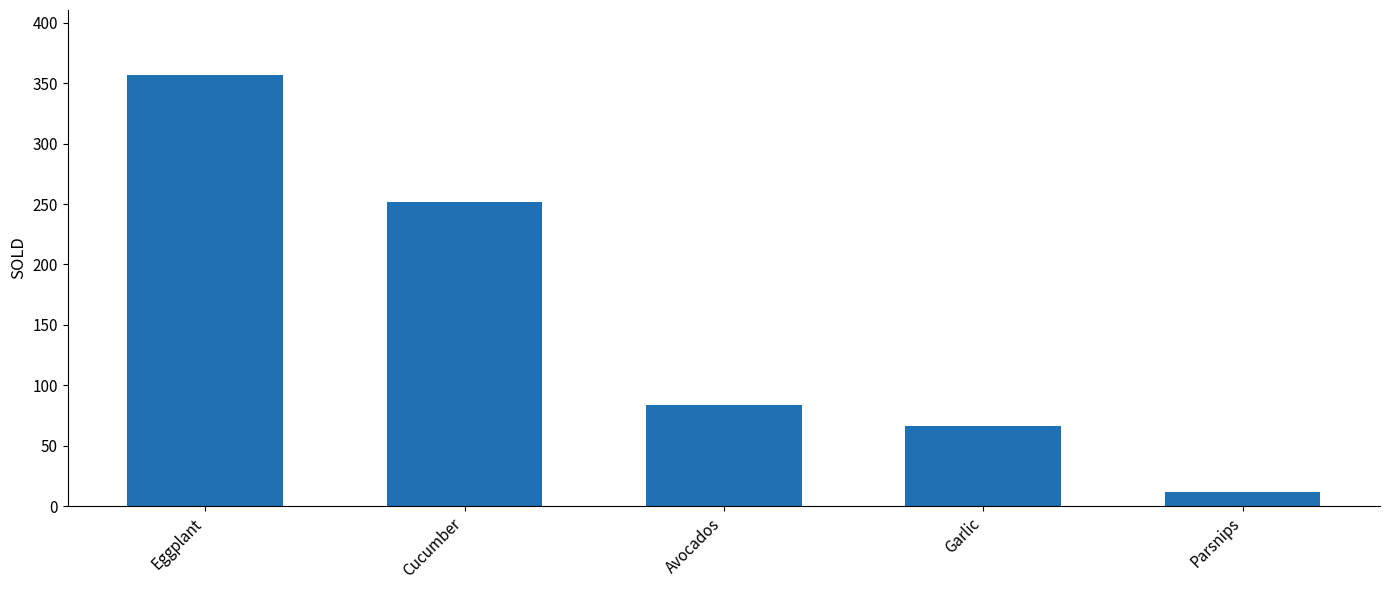

Between Eggplant and Cucumber, which is larger?

Eggplant